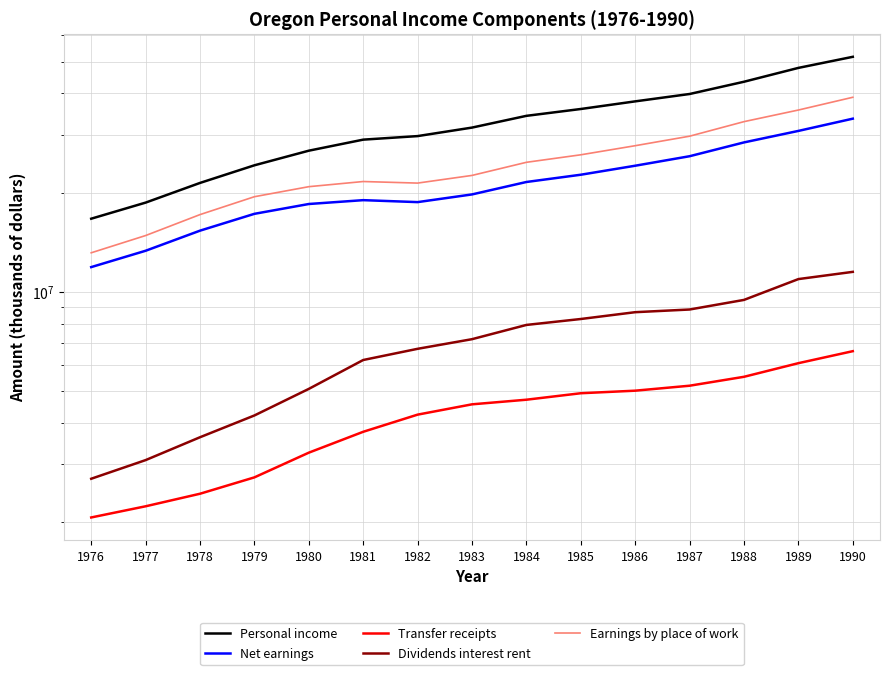

Reading right to left, what are all the values shown in this chart?

Personal income: 51672272	47825276	43415873	39855476	37856822	35892259	34216272	31521314	29703264	28976957	26825715	24223707	21417553	18666901	16683442
Net earnings: 33547413	30798663	28422298	25809534	24152086	22679650	21558179	19765106	18731636	18990359	18486309	17261072	15346769	13336387	11898333
Transfer receipts: 6614836	6083369	5531122	5197155	5020003	4931211	4713201	4563646	4246664	3767308	3256127	2740257	2444249	2239172	2071138
Dividends interest rent: 11510023	10943244	9462453	8848787	8684733	8281398	7944892	7192562	6724964	6219290	5083279	4222378	3626535	3091342	2713971
Earnings by place of work: 38952649	35633488	32858010	29683501	27775456	26066730	24735074	22570105	21392901	21628720	20863961	19451780	17168144	14831702	13148673